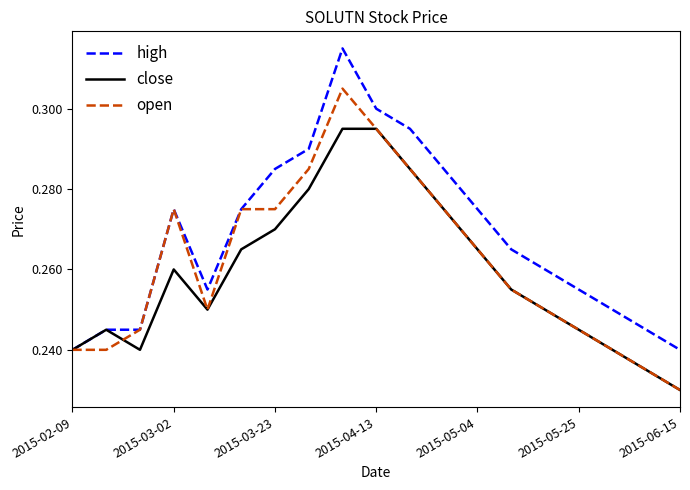

List the series in order of their peak value, highest first.

high, open, close